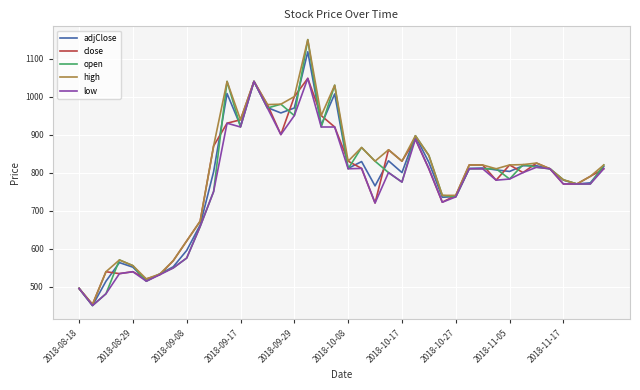

Which series has the largest range (max minus min)?

open